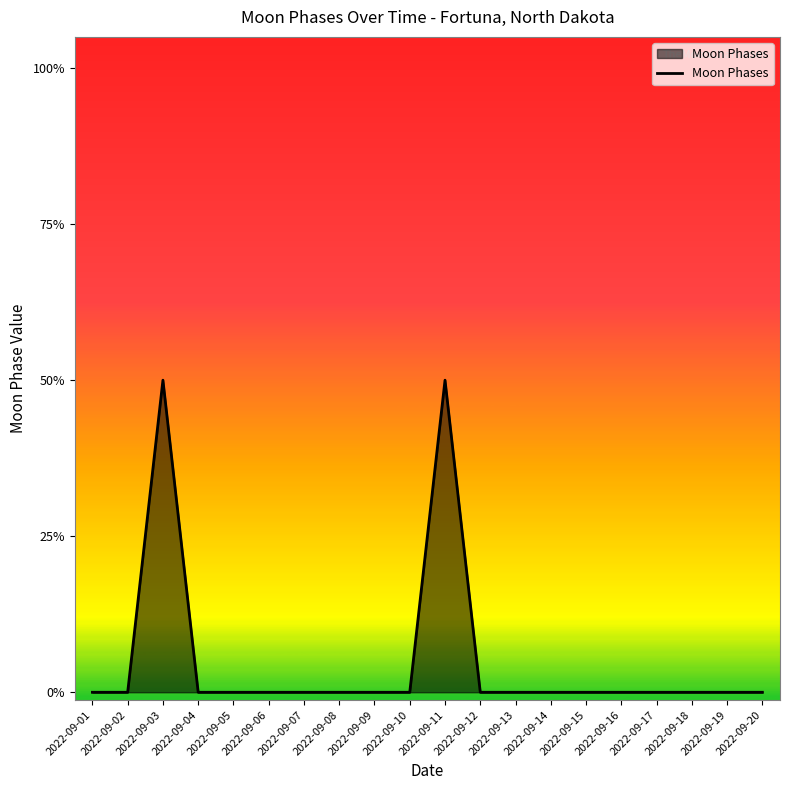

What is the sum of all values?

4